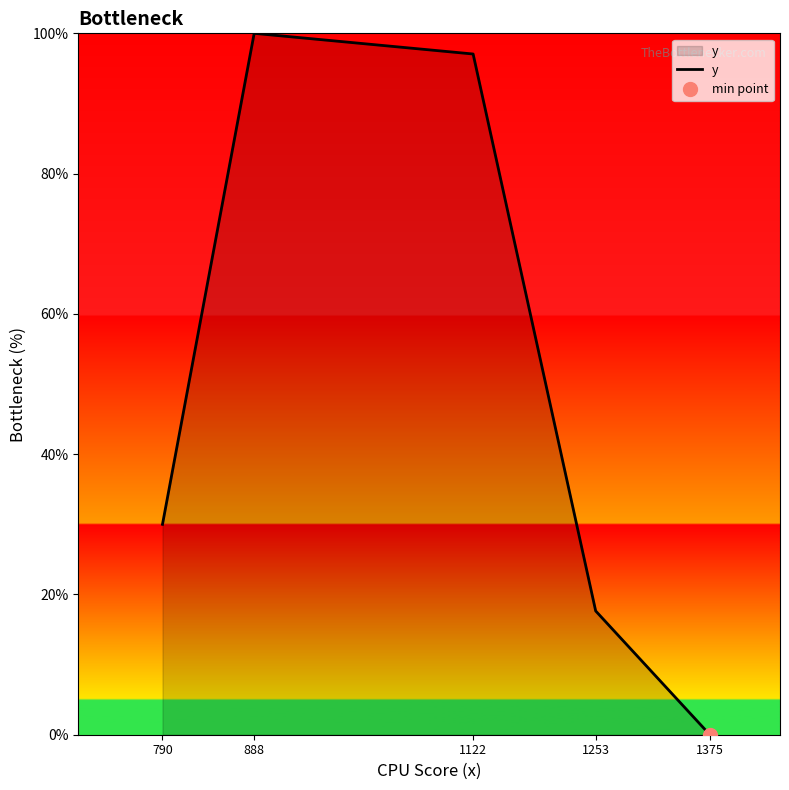

Does the chart display data point markers on the line(s)?

No